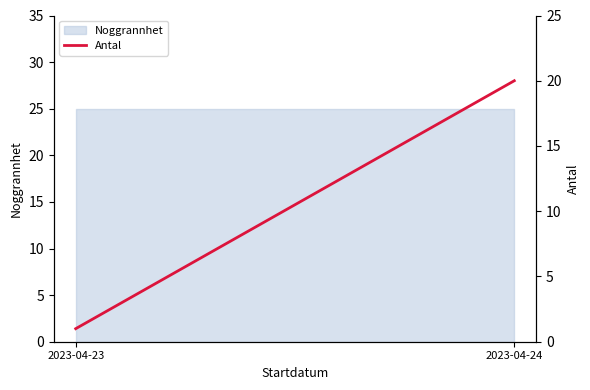

The chart shows a value of 20 at 2023-04-24. True or false?

True